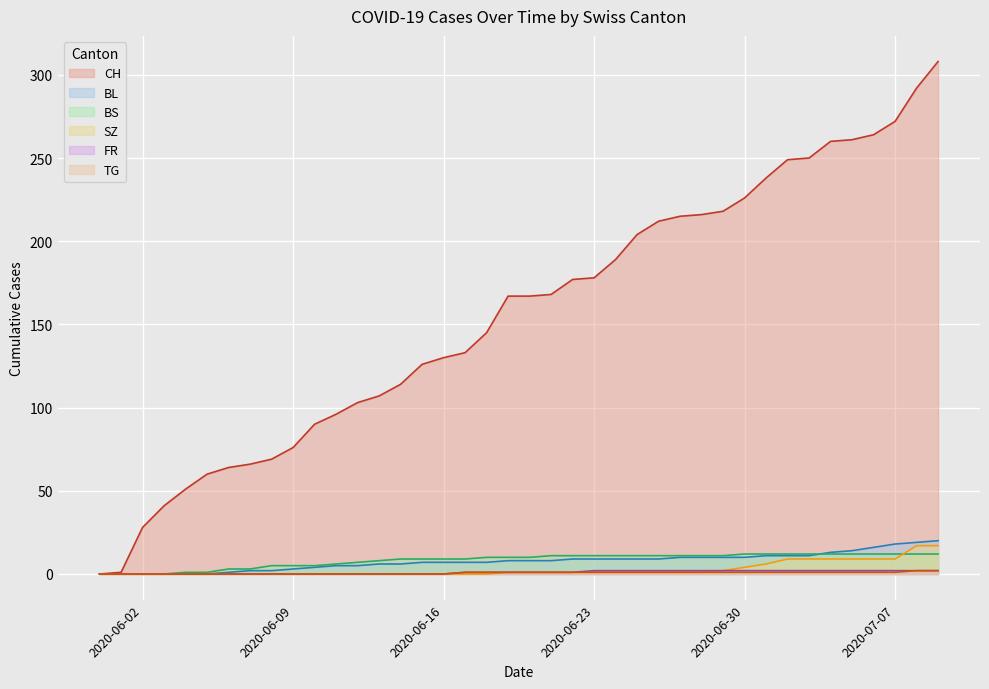

How many lines are shown in the chart?

6